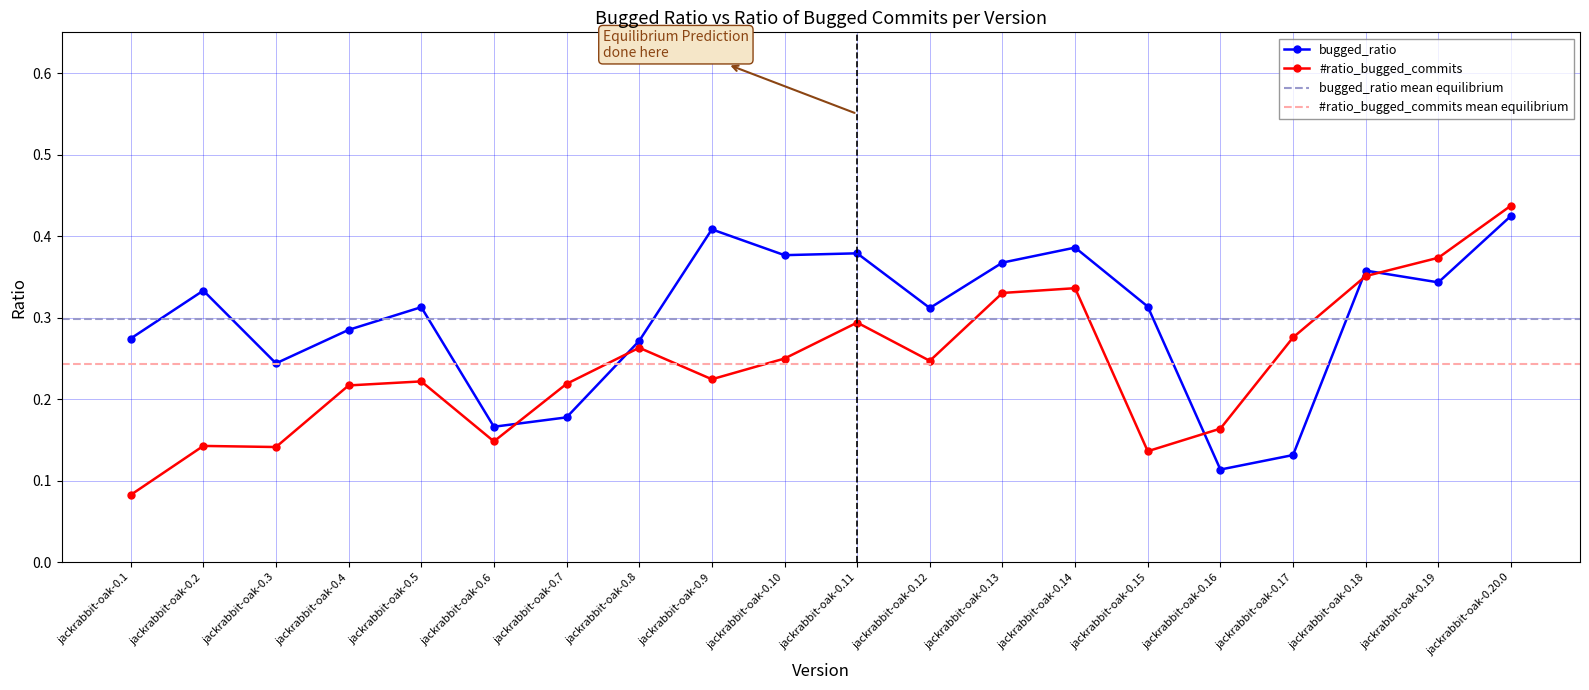

What is the value of the #ratio_bugged_commits point at the 11th from the left?

0.3